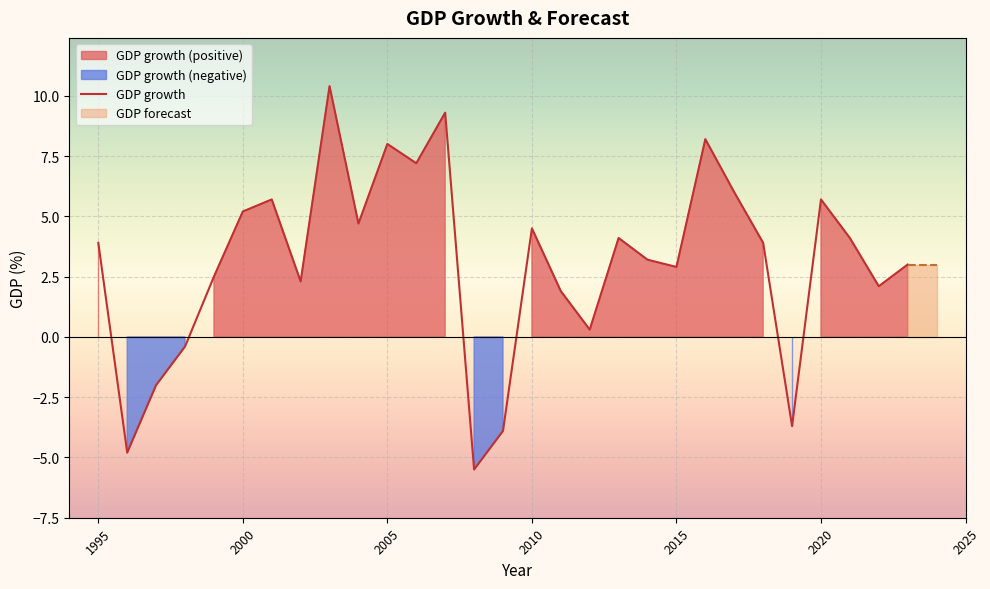

What is the lowest value of the GDP growth series?

-5.5